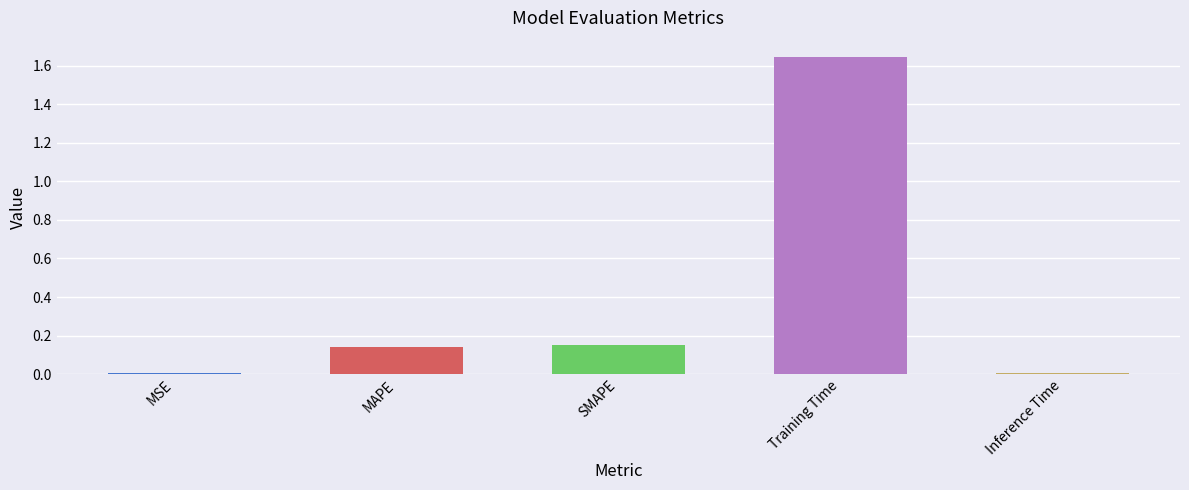

True or false: the data shows 0.0 at Inference Time.

True